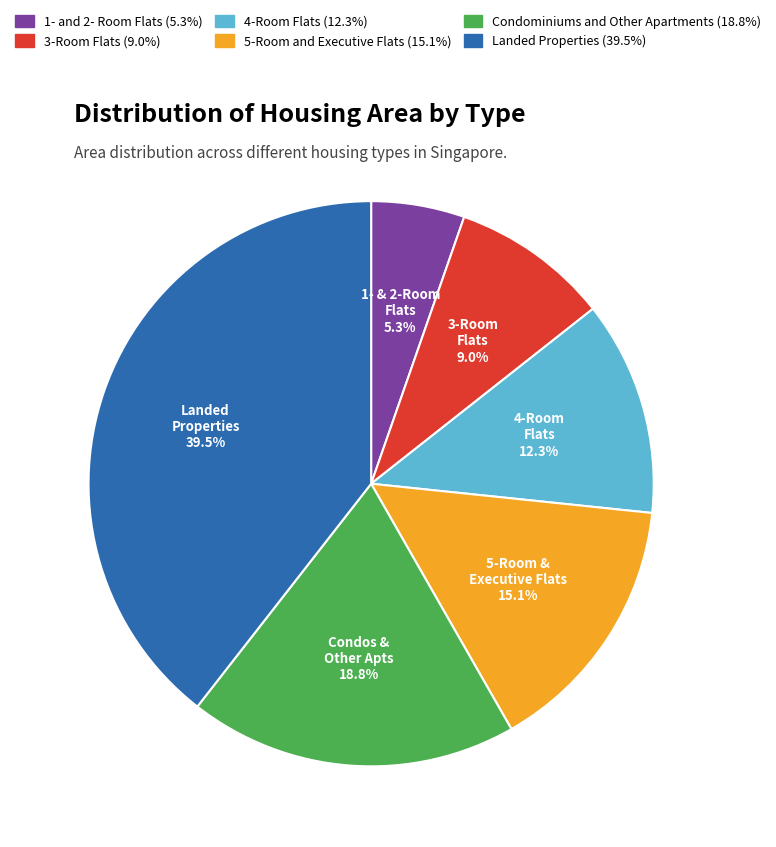

Rank the categories by value from highest to lowest.

Landed Properties, Condominiums and Other Apartments, 5-Room and Executive Flats, 4-Room Flats, 3-Room Flats, 1- and 2- Room Flats